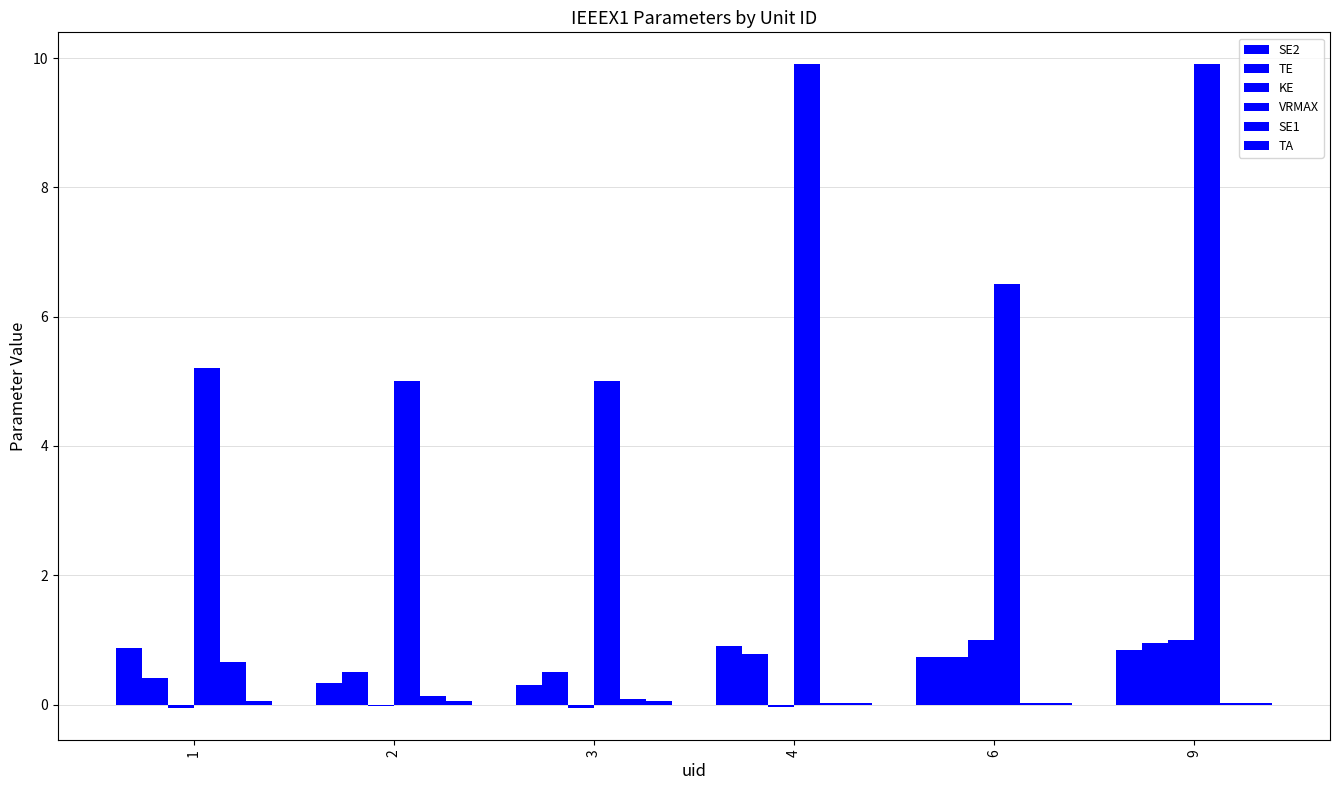

Count the number of categories in the chart.

6